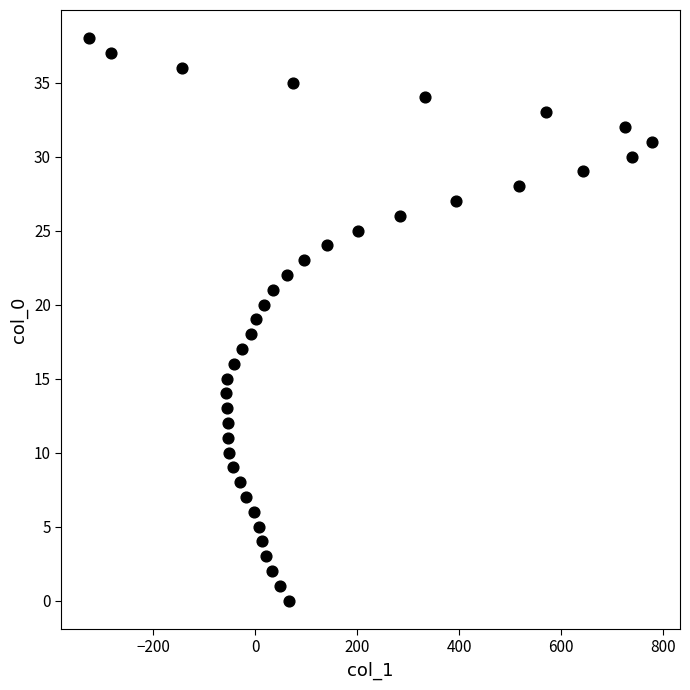

What is the range of Y values (max minus min)?

38